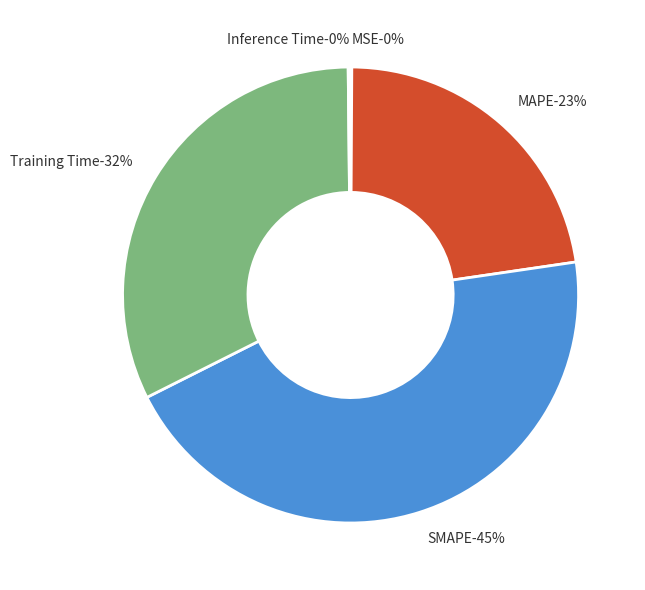

What percentage is the MAPE slice, to the nearest percent?

23%